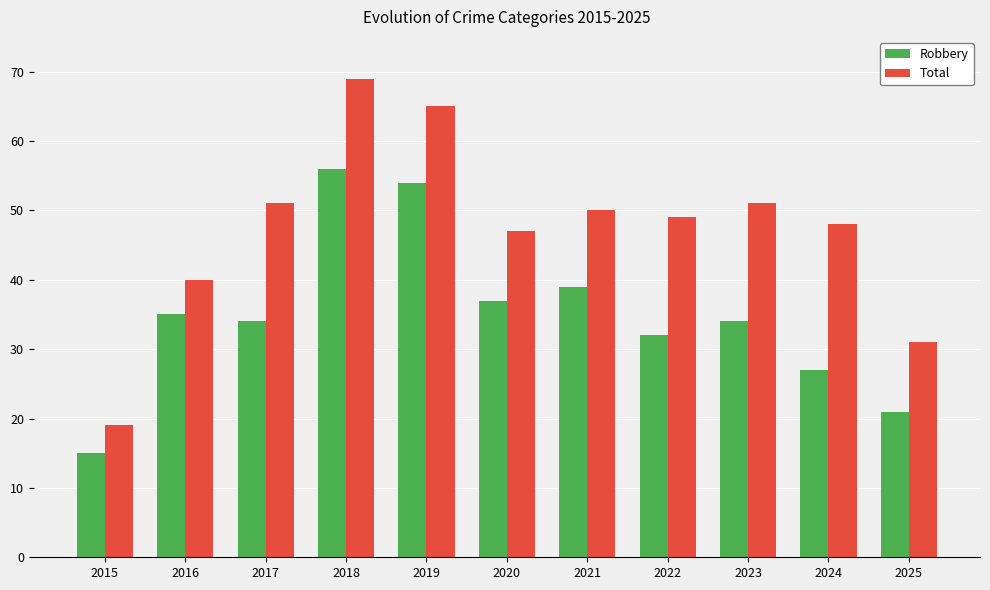

What is the sum of all Robbery values?

384